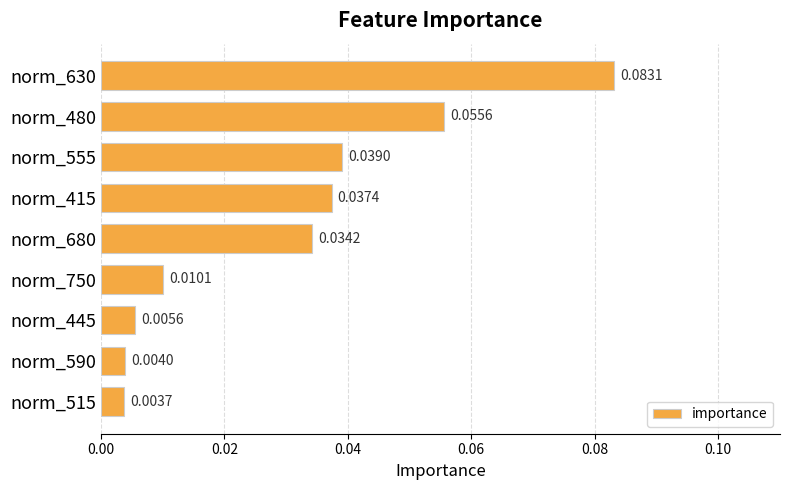

List the labels in order of value, largest first.

norm_630, norm_480, norm_555, norm_415, norm_680, norm_750, norm_445, norm_590, norm_515